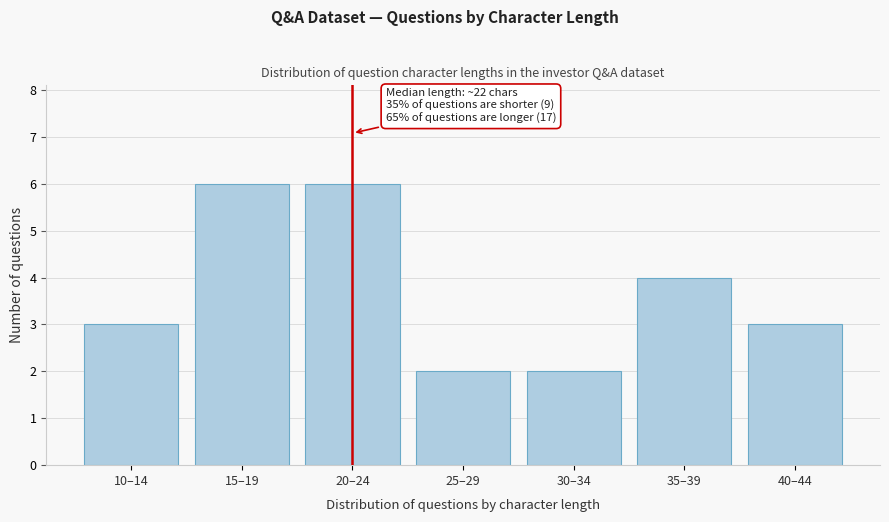

Reading left to right, what are all the values shown in this chart?

3	6	6	2	2	4	3